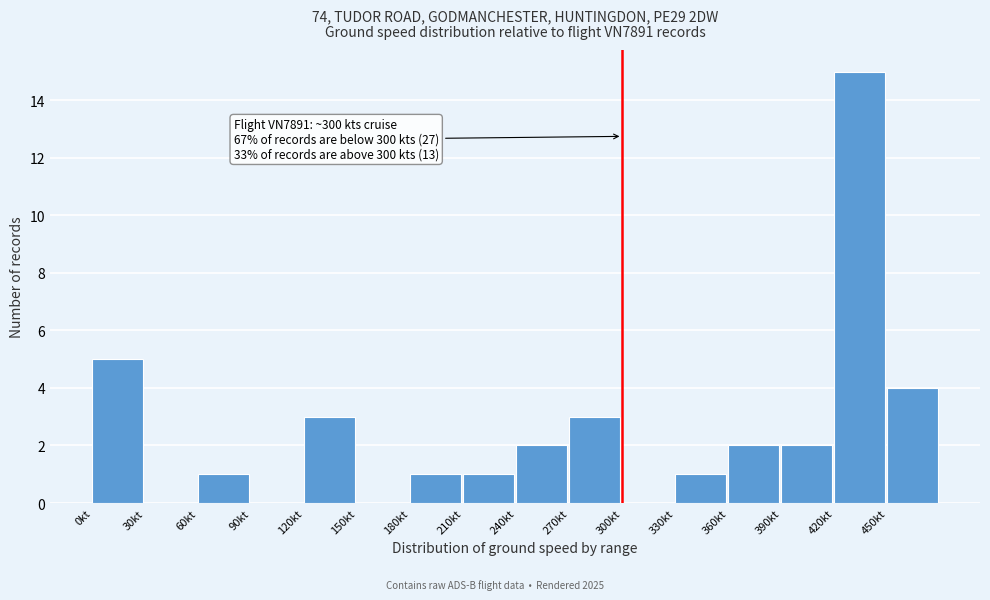

Over which range of the x-axis is the bar tallest?

420 to 450